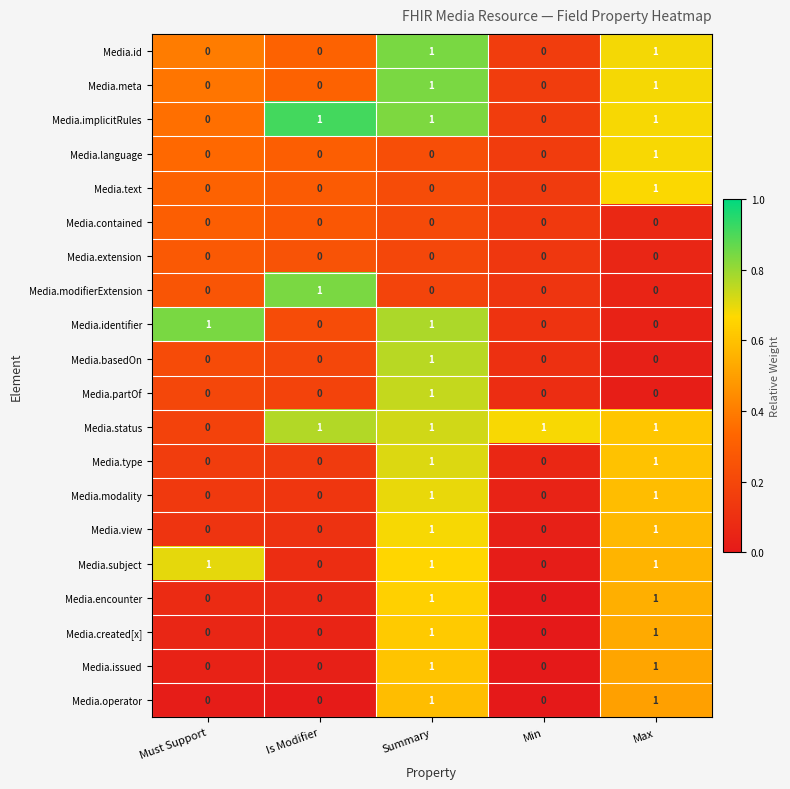

Is it true that Media.modifierExtension equals 1 at Is Modifier?

True